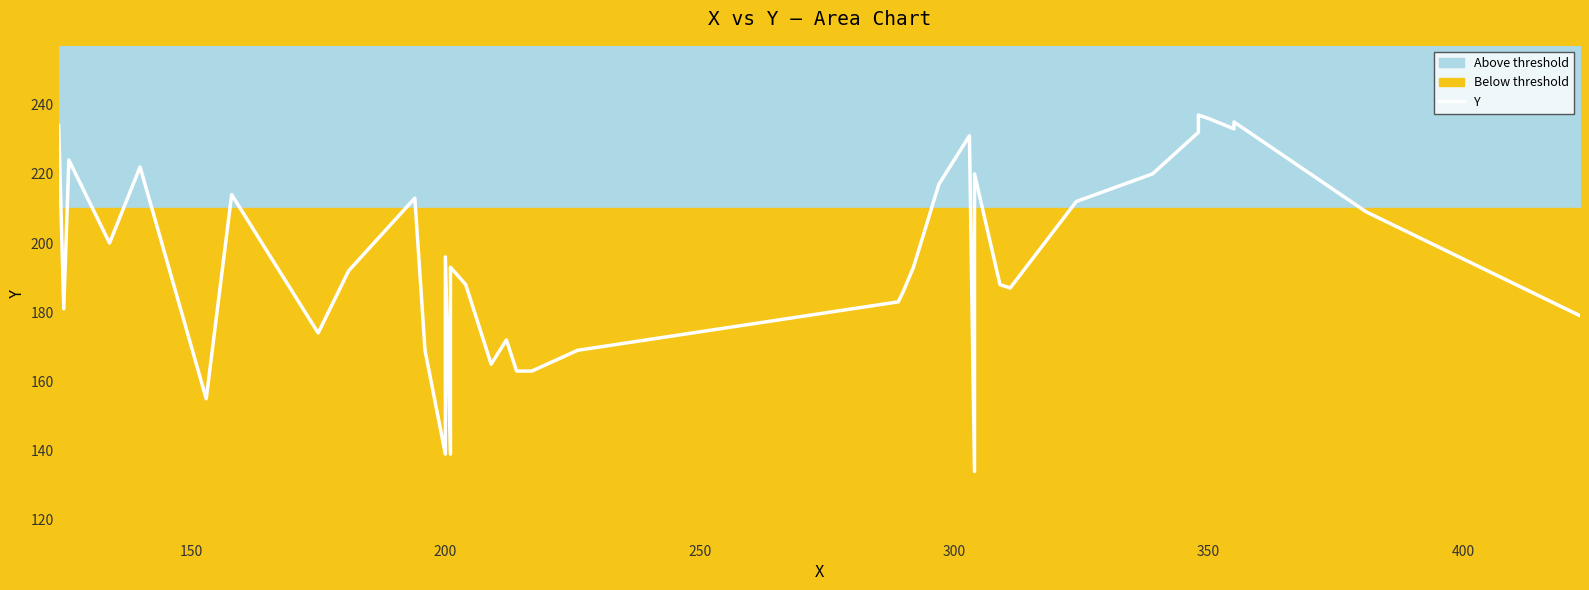

Is it true that the value at 8 is 259?

False